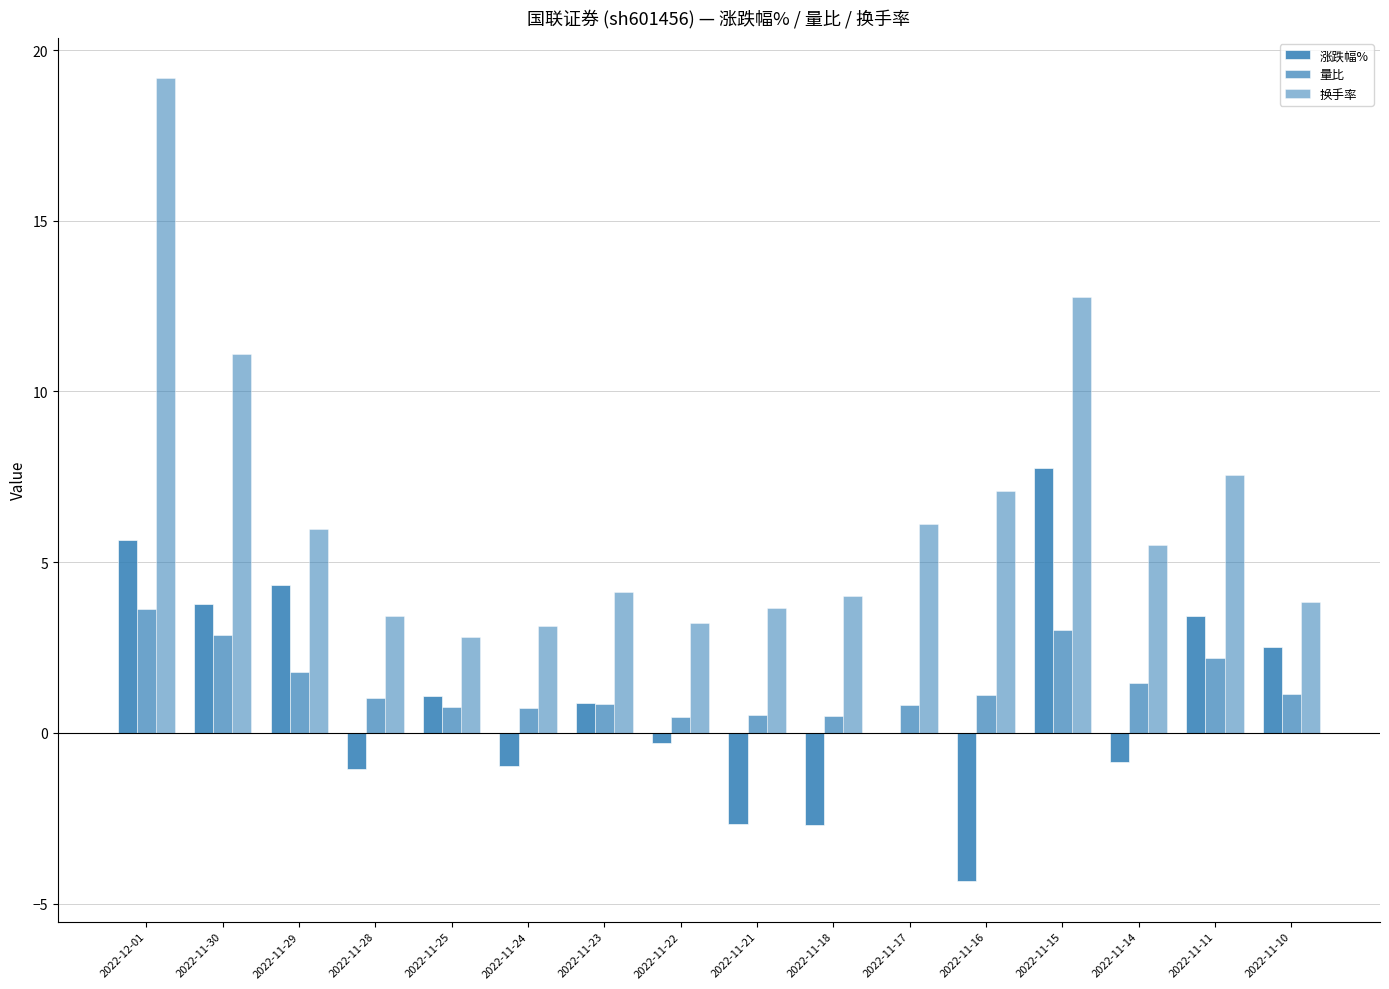

Which category has the highest value across all series?

2022-12-01